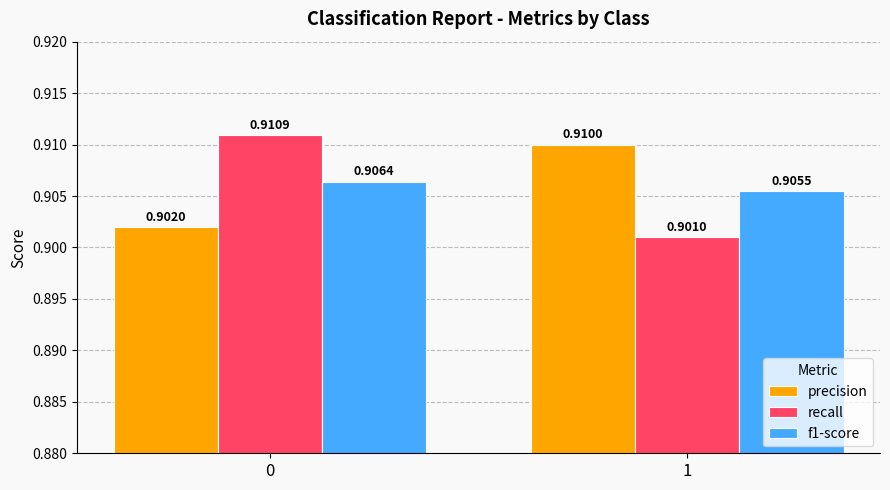

How many groups of bars are there?

2